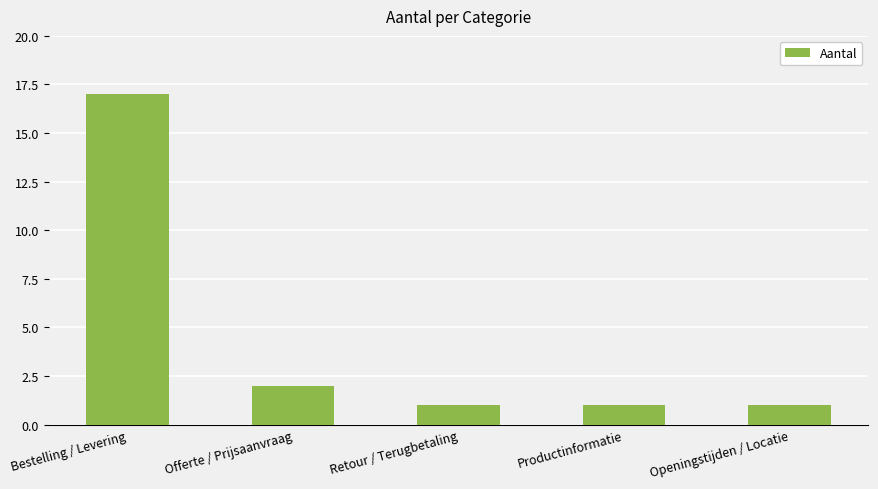

What is the label of the 3rd bar from the right?

Retour / Terugbetaling